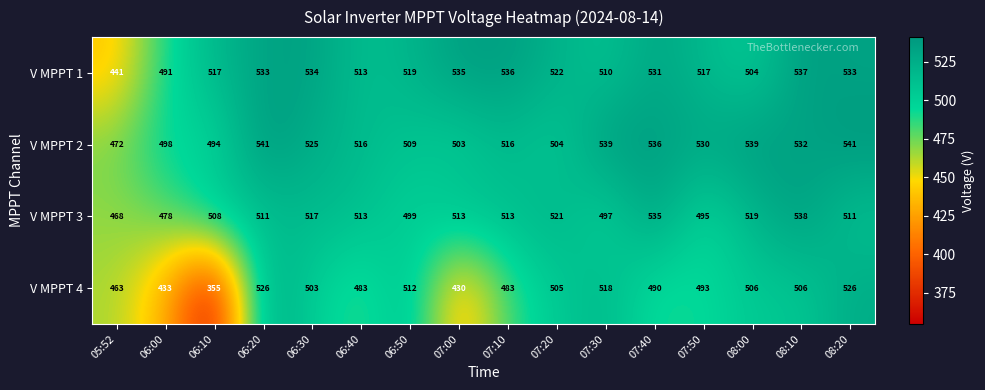

Where is V MPPT 2 nearest to the value 506?

07:20